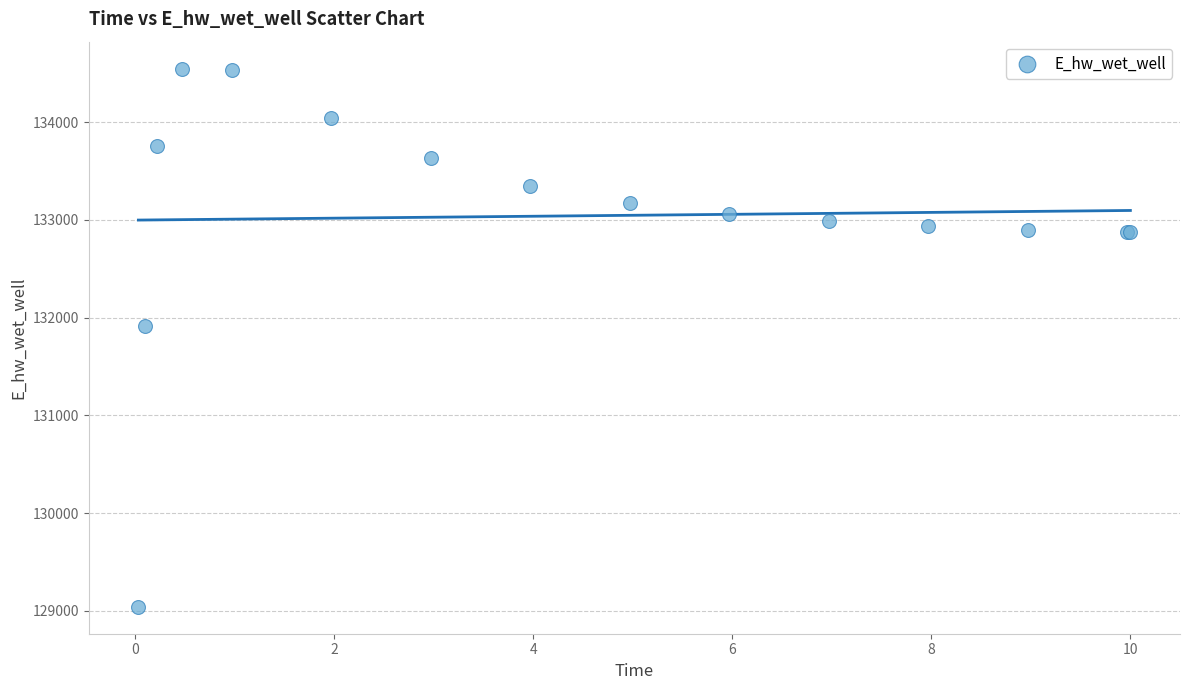

What Y value in the scatter plot is closest to 131794?

131914.2